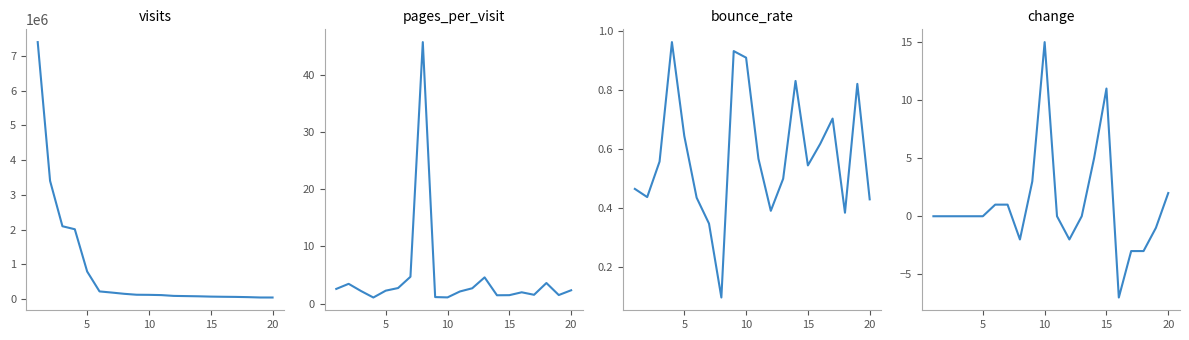

What is the average value of the pages_per_visit series?

4.5